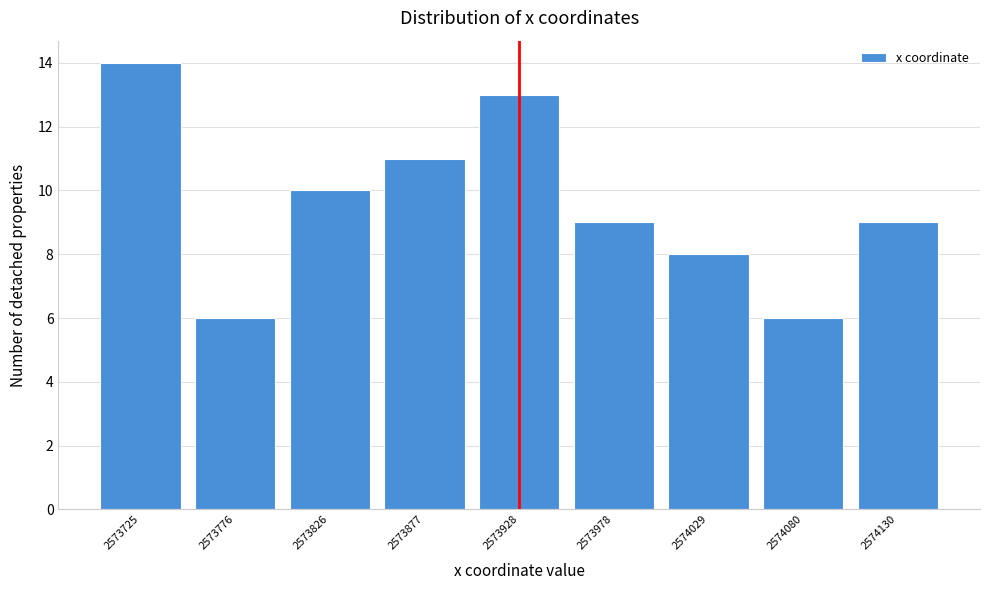

Reading left to right, transcribe all the data shown in this chart.

14	6	10	11	13	9	8	6	9